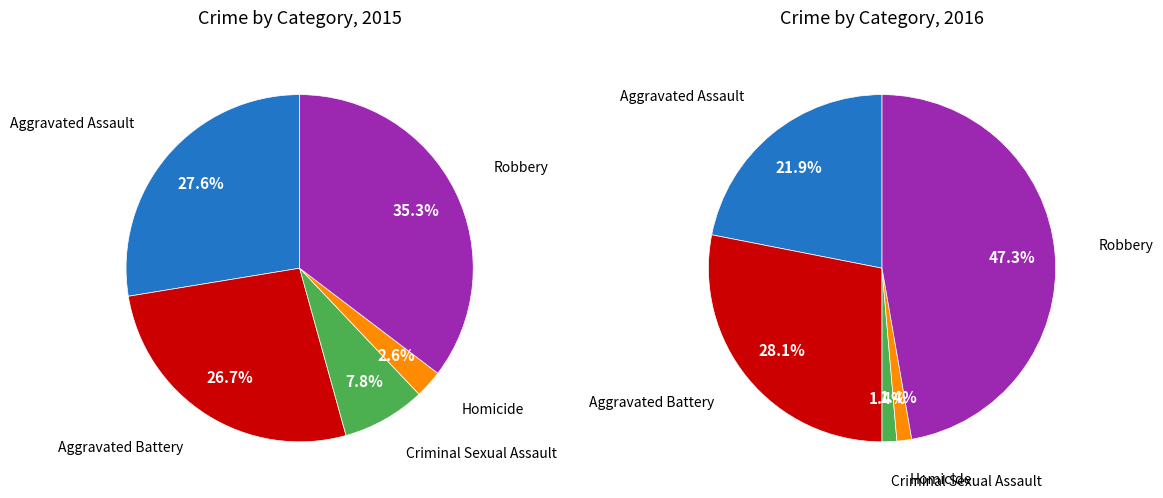

To the nearest percent, what is the combined percentage of Aggravated Battery and Criminal Sexual Assault?

34%